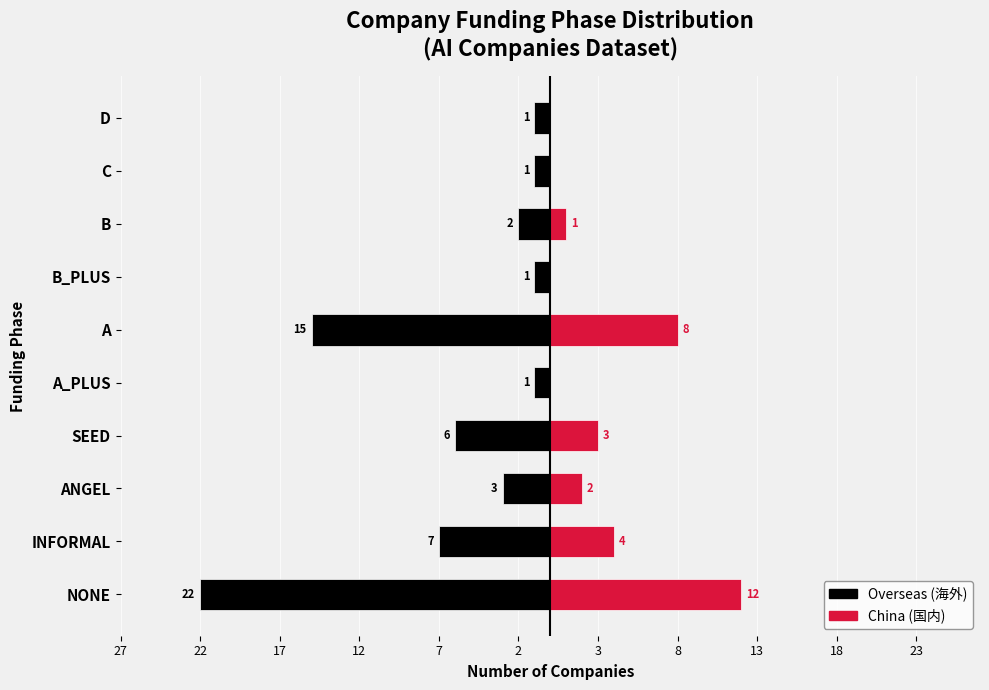

True or false: China has a value of 1 at ANGEL.

False